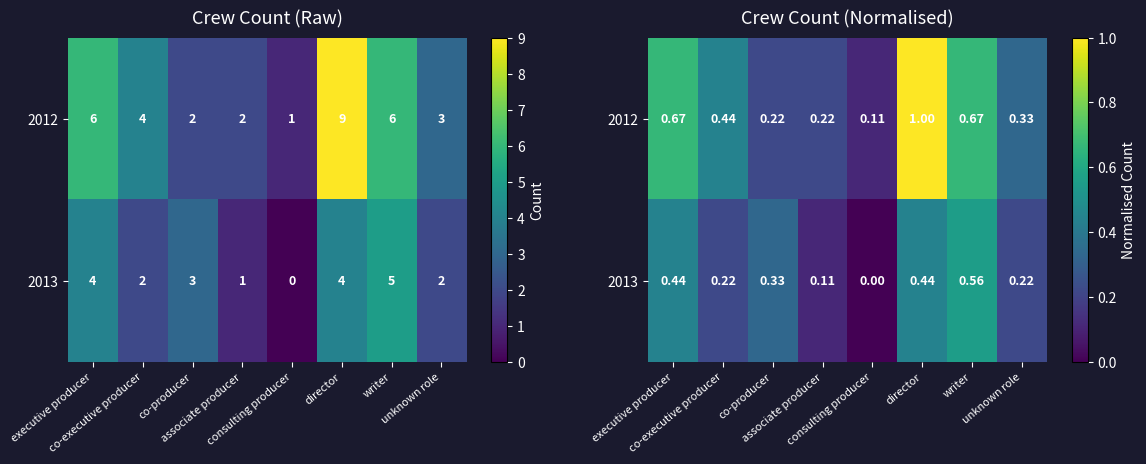

Is the value of 2013 at executive producer greater than the value of 2012 at consulting producer?

Yes